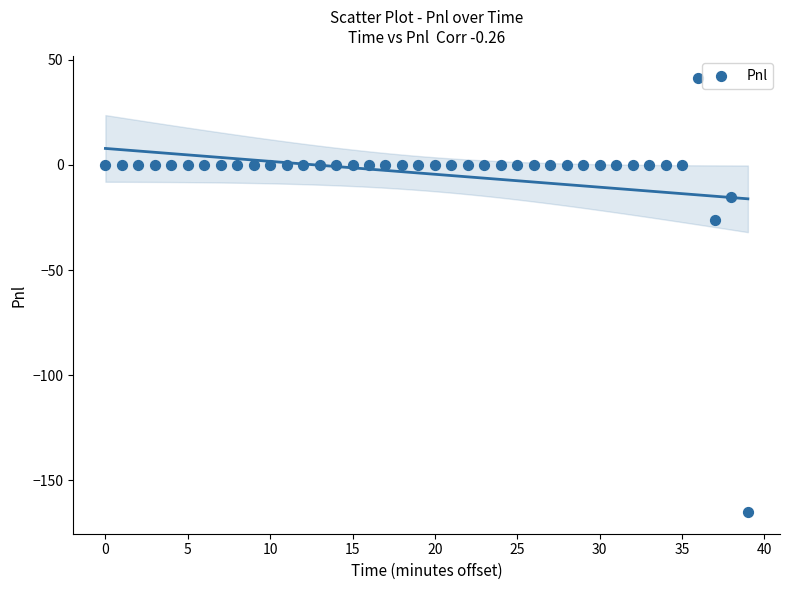

What Y value in the scatter plot is closest to -61?

-26.2